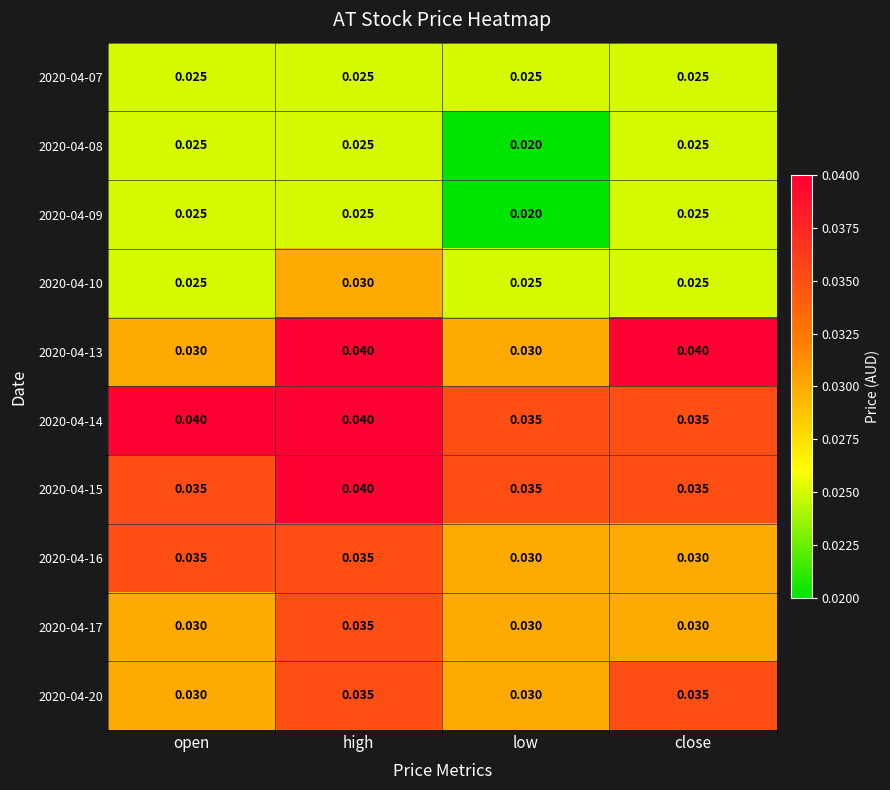

Is the value of 2020-04-10 at high greater than the value of 2020-04-15 at close?

No